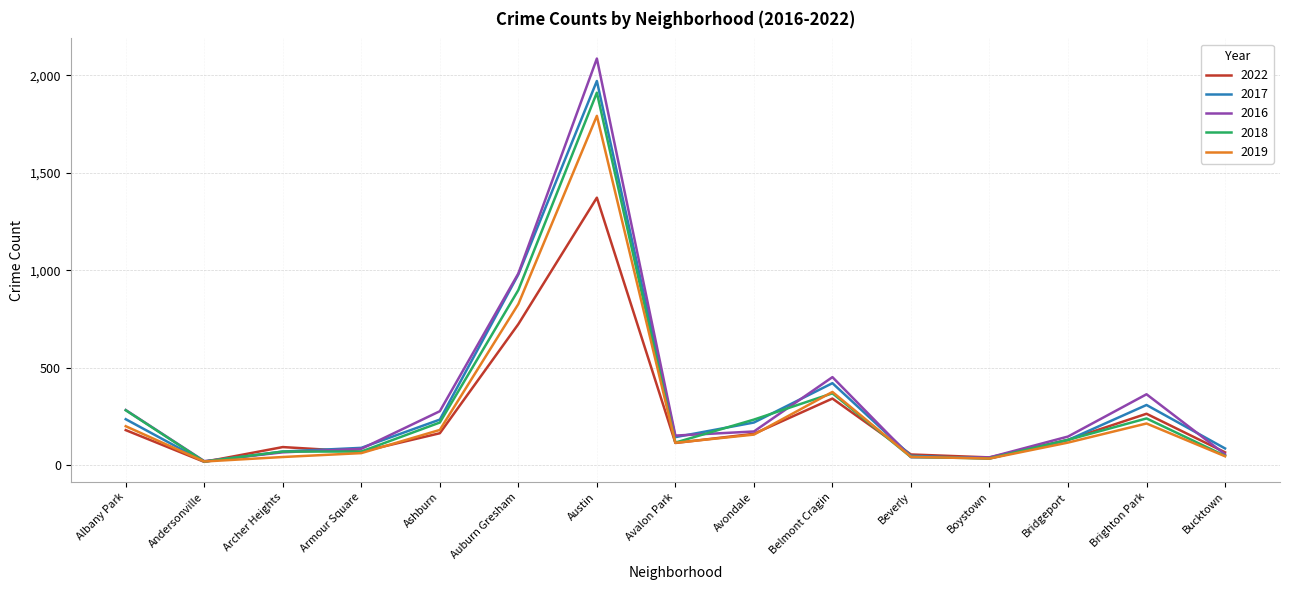

Which series has the largest range (max minus min)?

2016